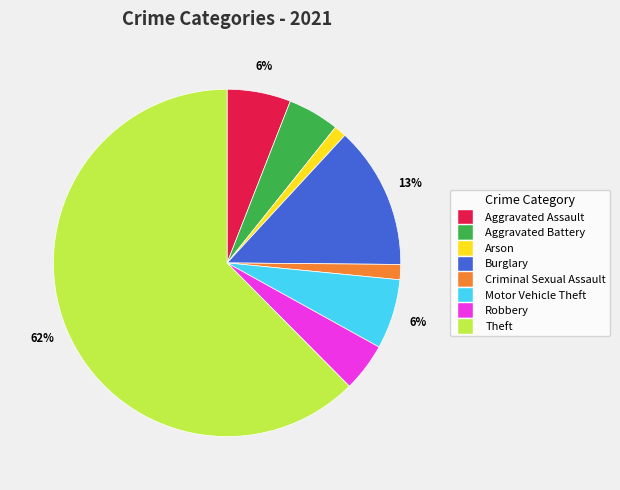

Is there any slice that represents more than half of the pie?

Yes